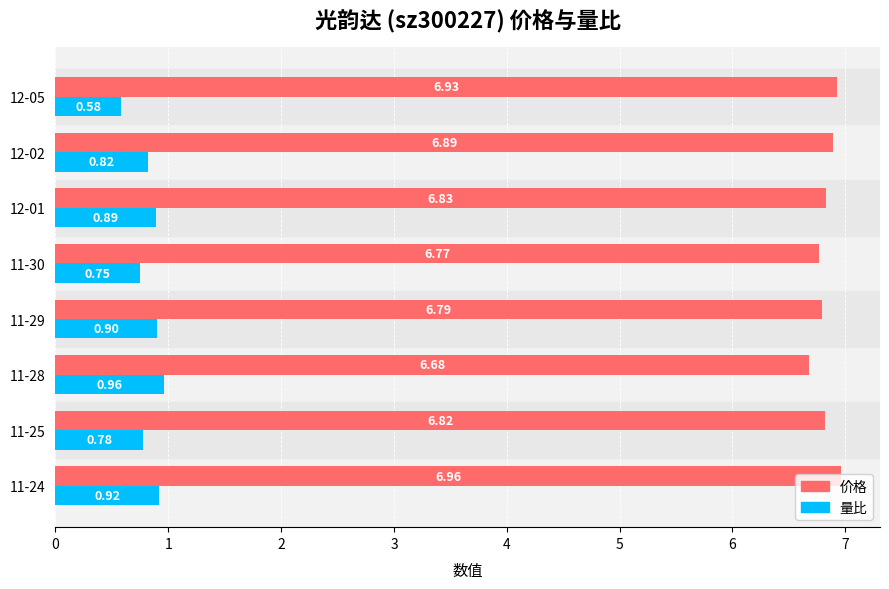

Is the value of 量比 at 12-05 greater than the value of 价格 at 12-02?

No